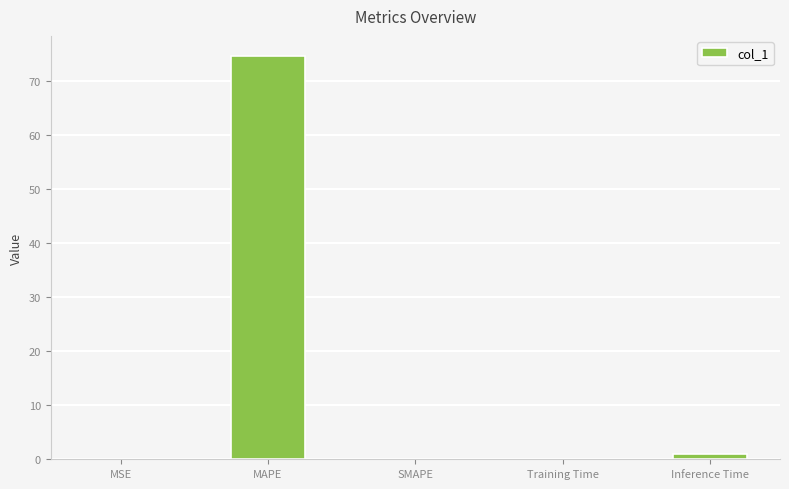

What is the sum of all values?

75.7